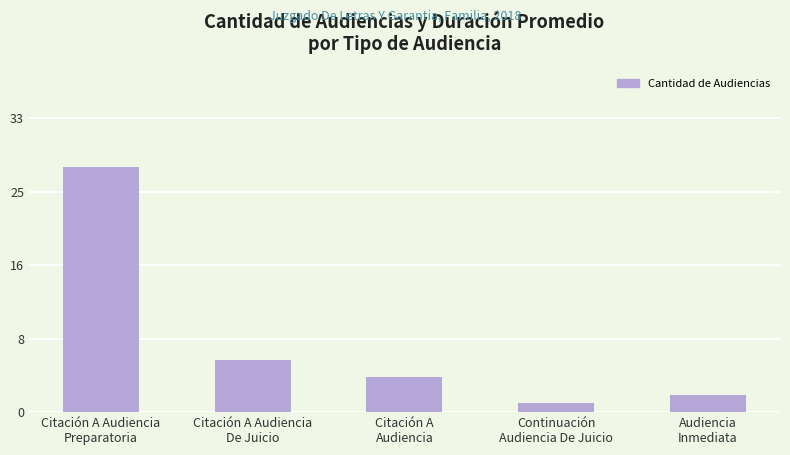

Are the bars horizontal?

No